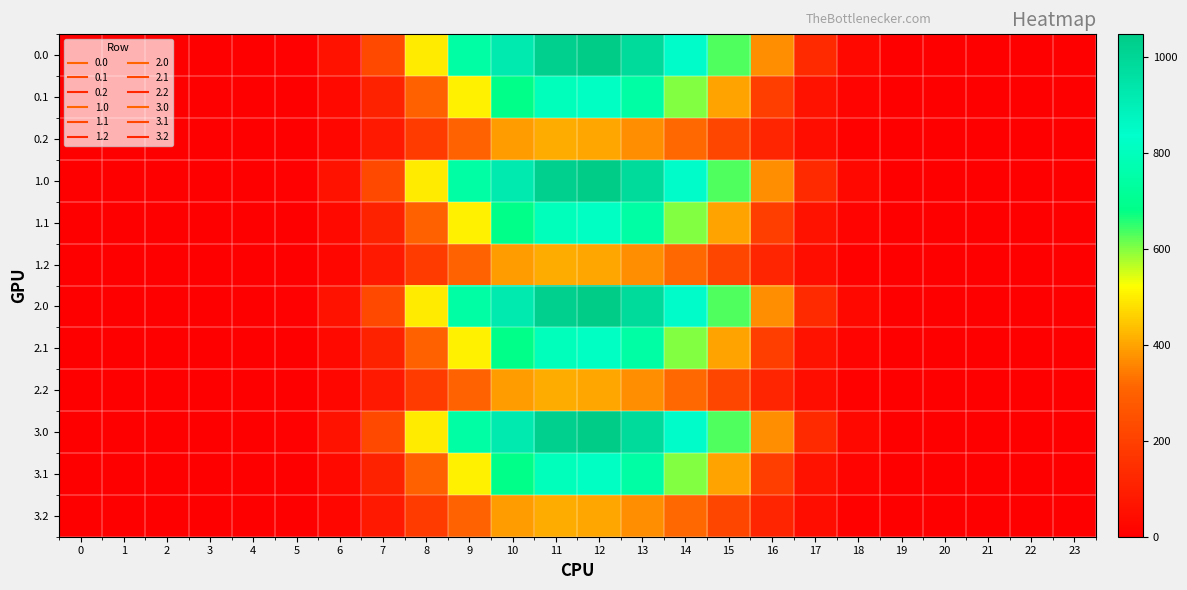

How many distinct data groups are displayed?

12